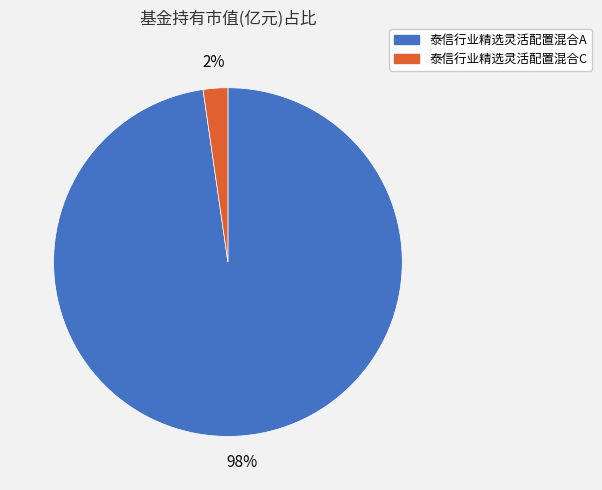

Between 泰信行业精选灵活配置混合A and 泰信行业精选灵活配置混合C, which is larger?

泰信行业精选灵活配置混合A